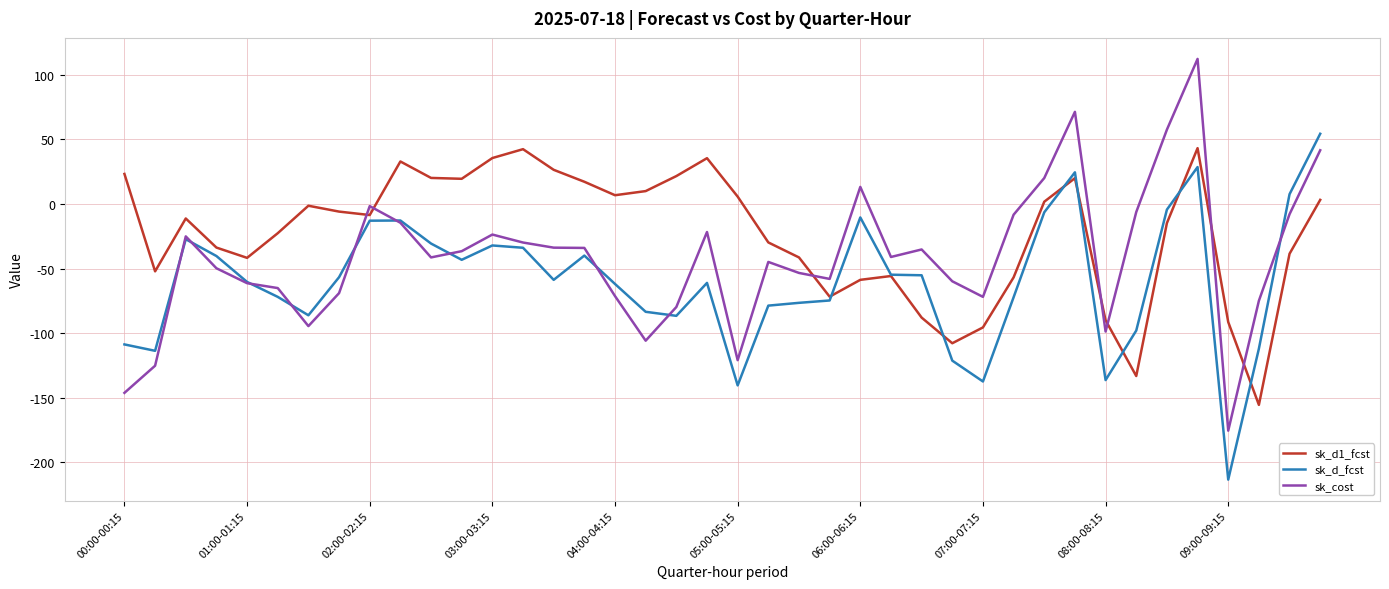

Does the chart have visible grid lines?

Yes